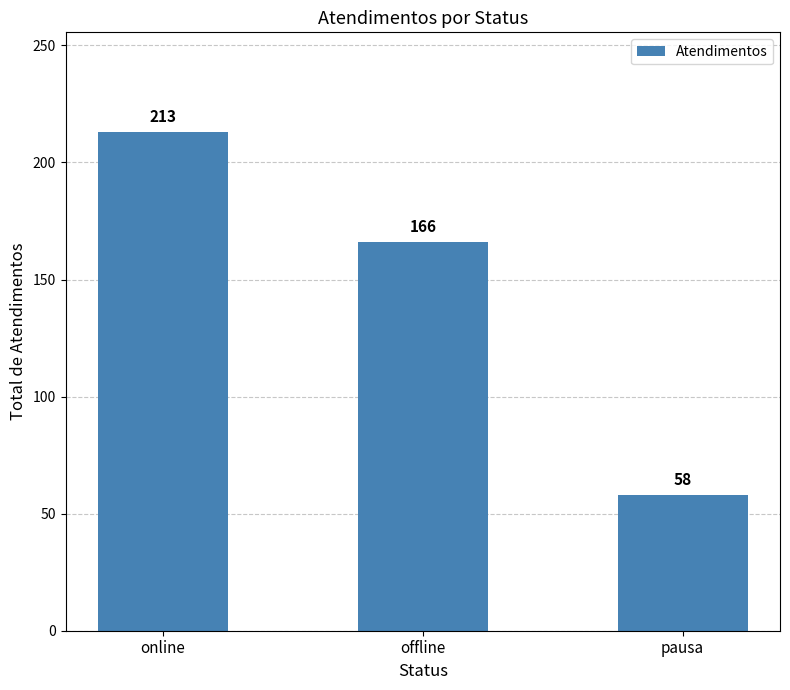

What is the greatest value displayed?

213